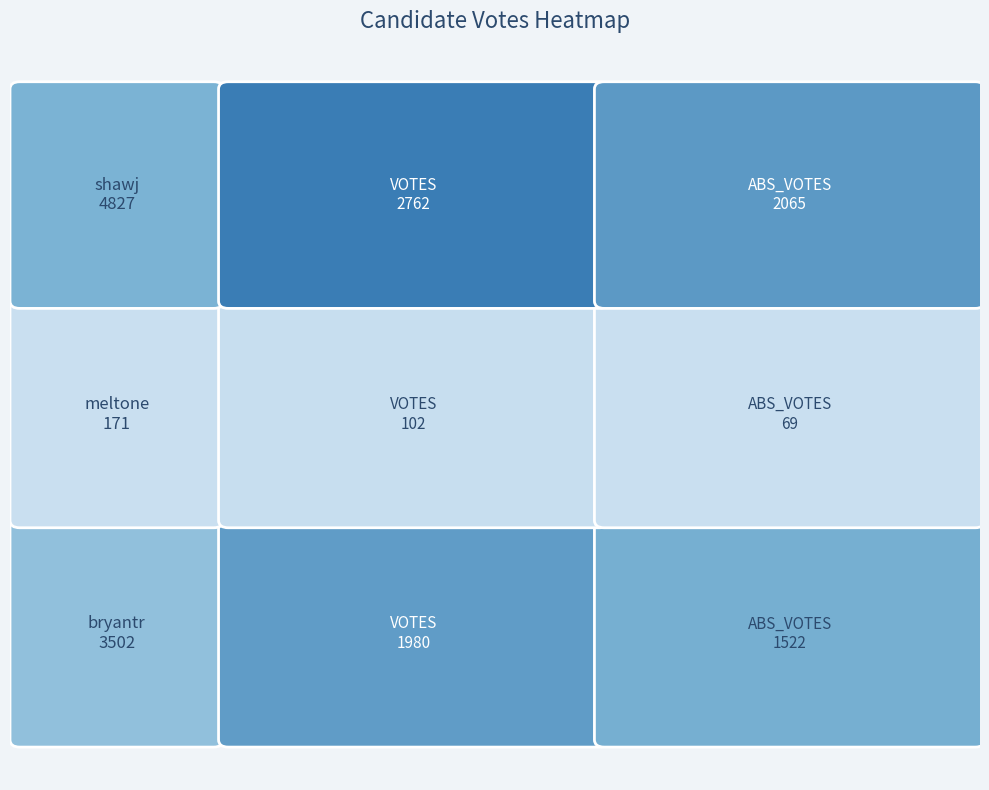

Count the number of data series in this chart.

3